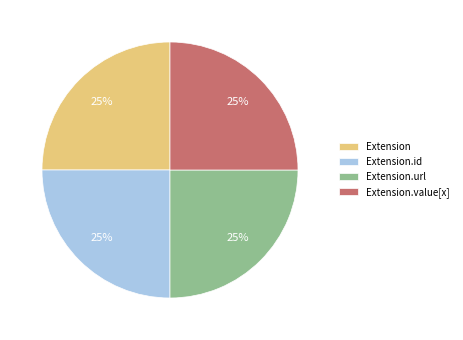

To the nearest percent, what is the average slice percentage?

25%